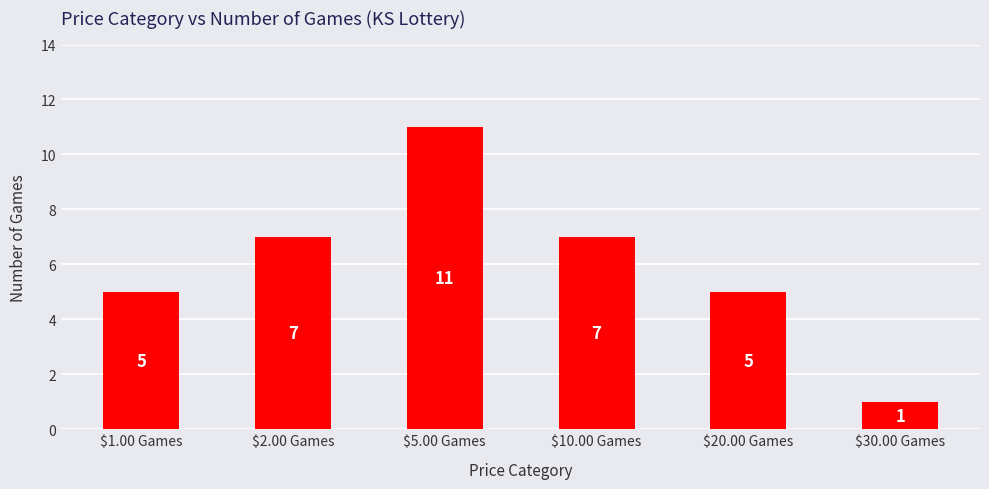

What is the change in value from $2.00 Games to $20.00 Games?

-2